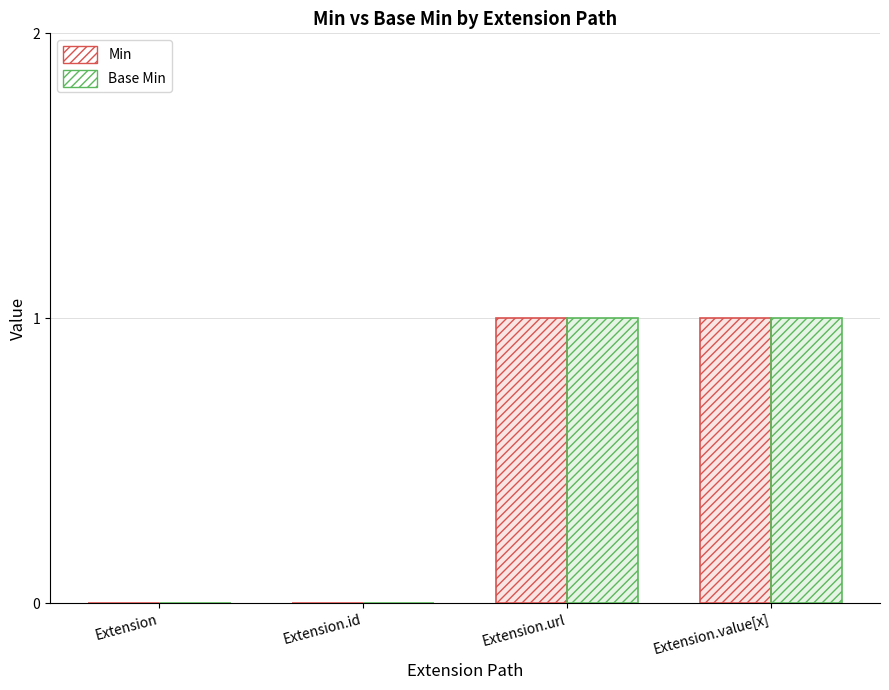

Count the Min values in the range 0 to 1.

4